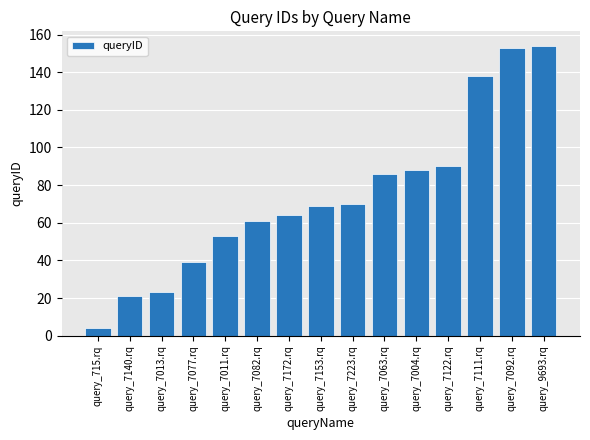

What is the value of the 10th bar from the left?

86